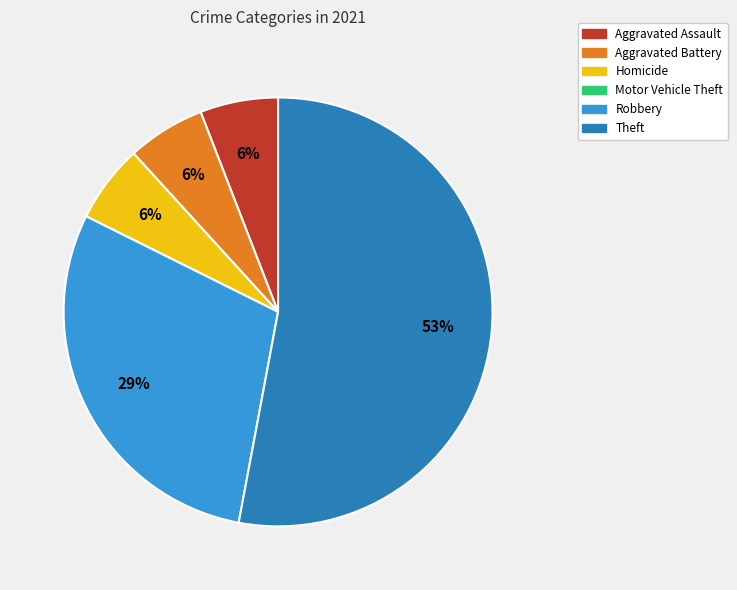

To the nearest percent, what is the difference between the largest and smallest slice percentages?

53%